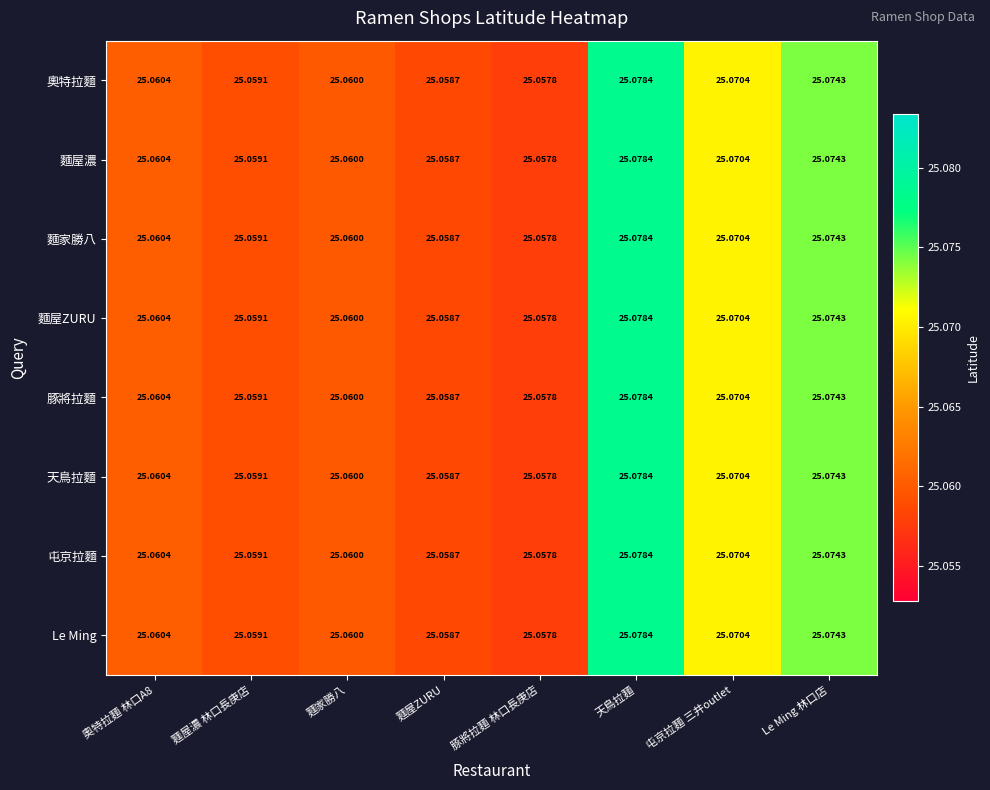

At which category is the sum across all series the highest?

天鳥拉麵